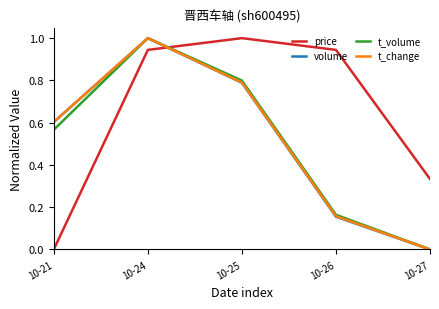

Rank the categories by t_change value from highest to lowest.

10-24, 10-25, 10-21, 10-26, 10-27